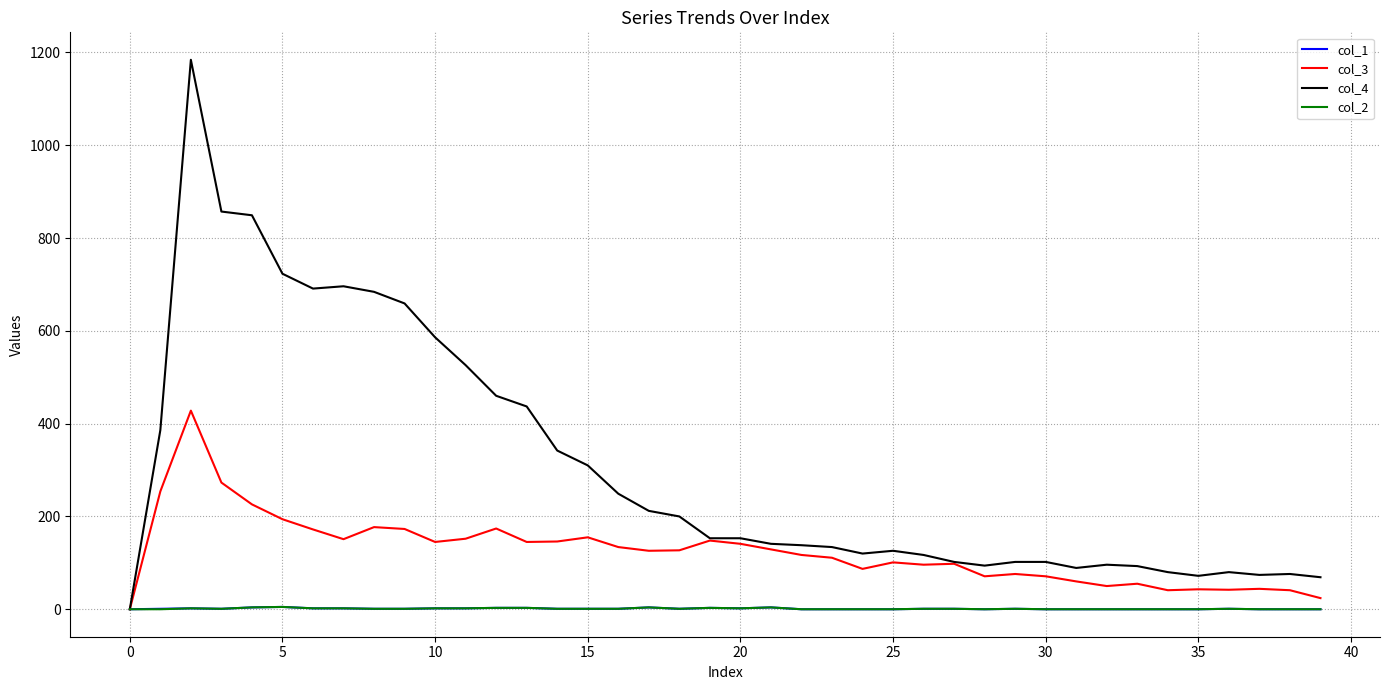

Which series has the widest spread of values?

col_4